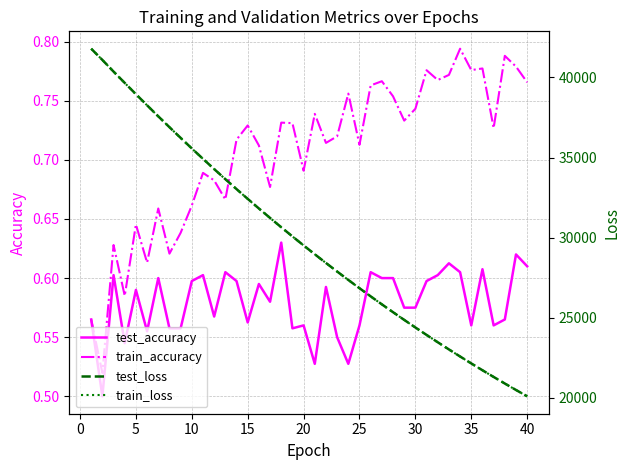

What is the value of the train_accuracy point at the 40th from the left?

0.8